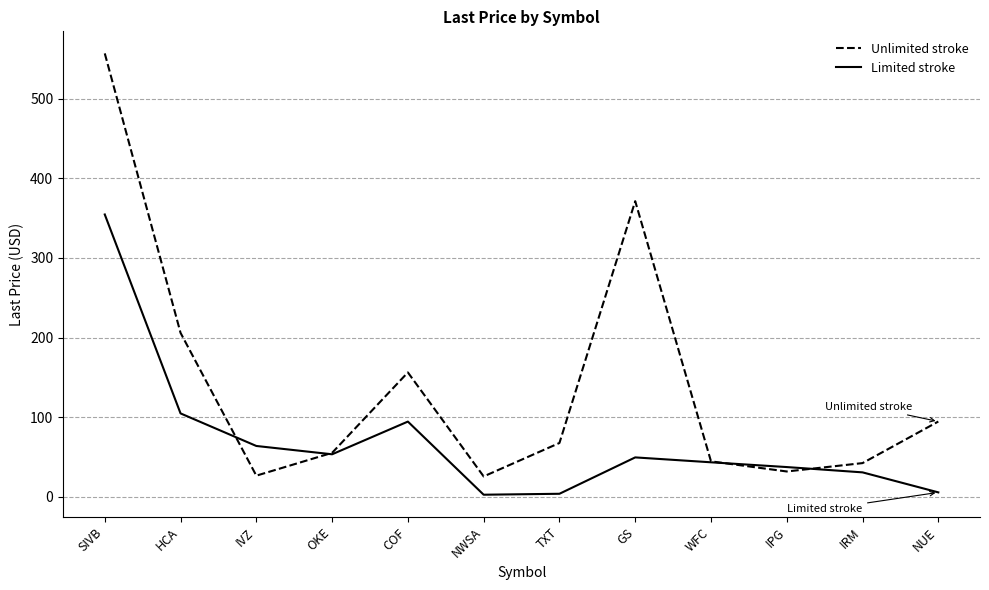

At which category is the sum across all series the highest?

SIVB